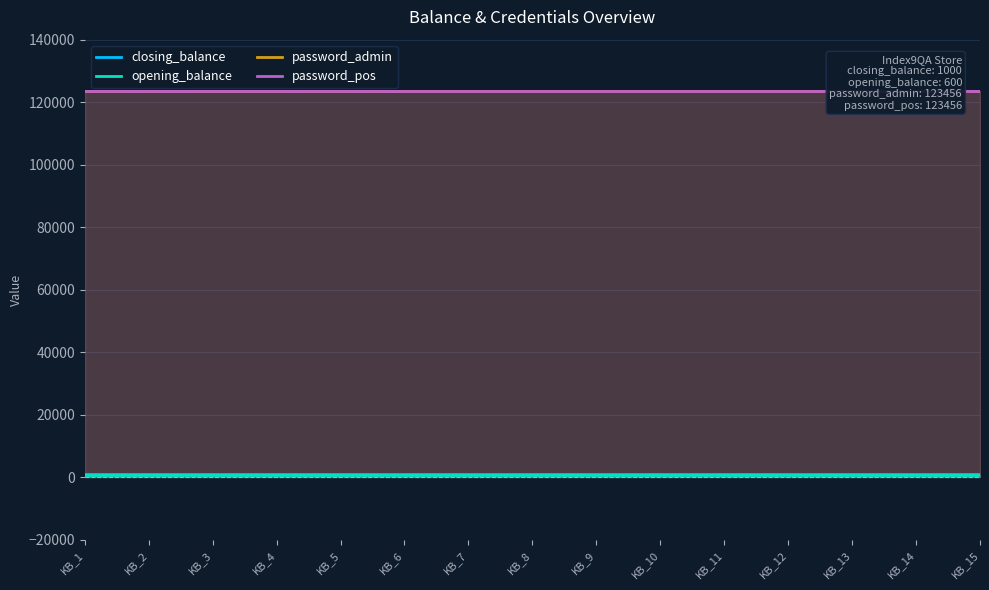

How many data points does each series have?

15